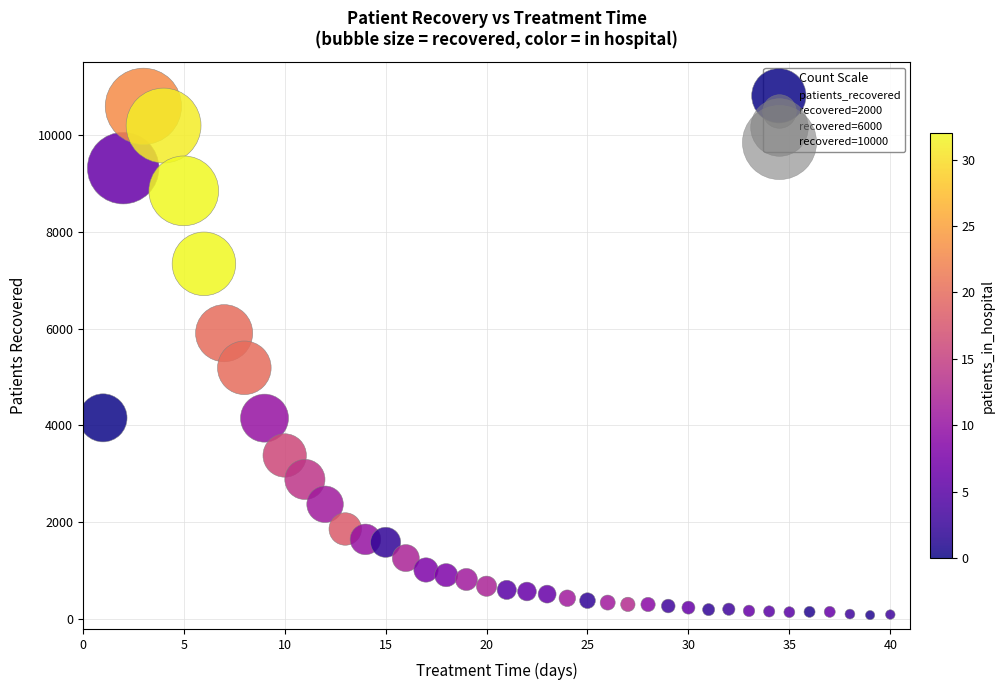

What Y value in the scatter plot is closest to 5336?

5190